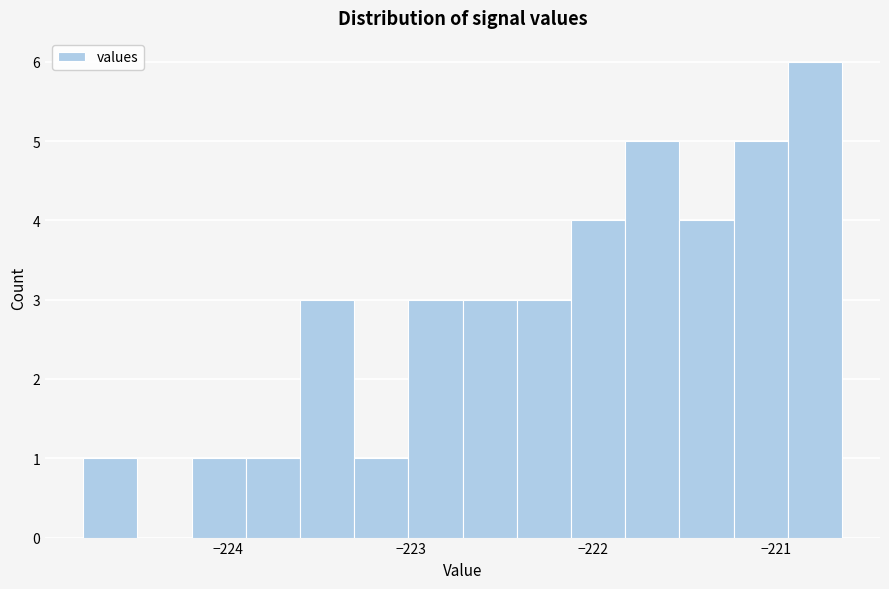

Read against the x-axis, roughly where is the centre of the tallest bar?

-220.8